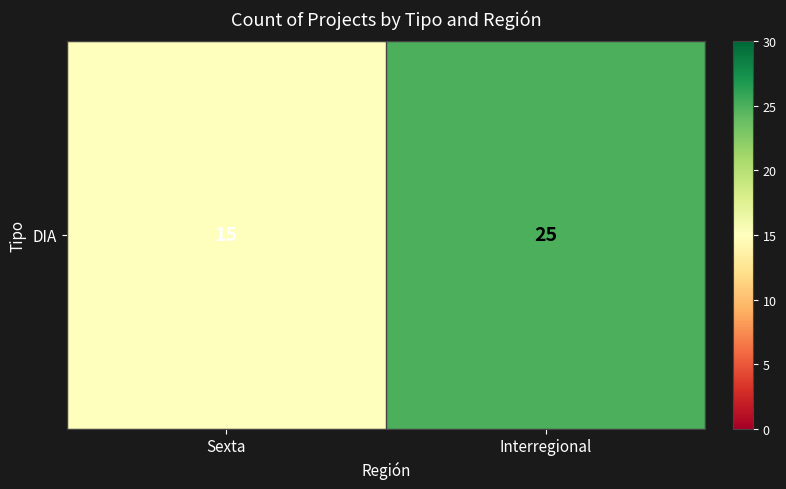

True or false: the data shows 36 at Interregional.

False